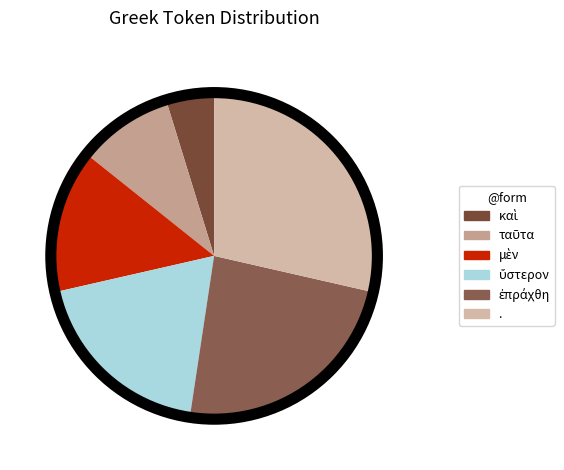

How many segments does this pie chart have?

6